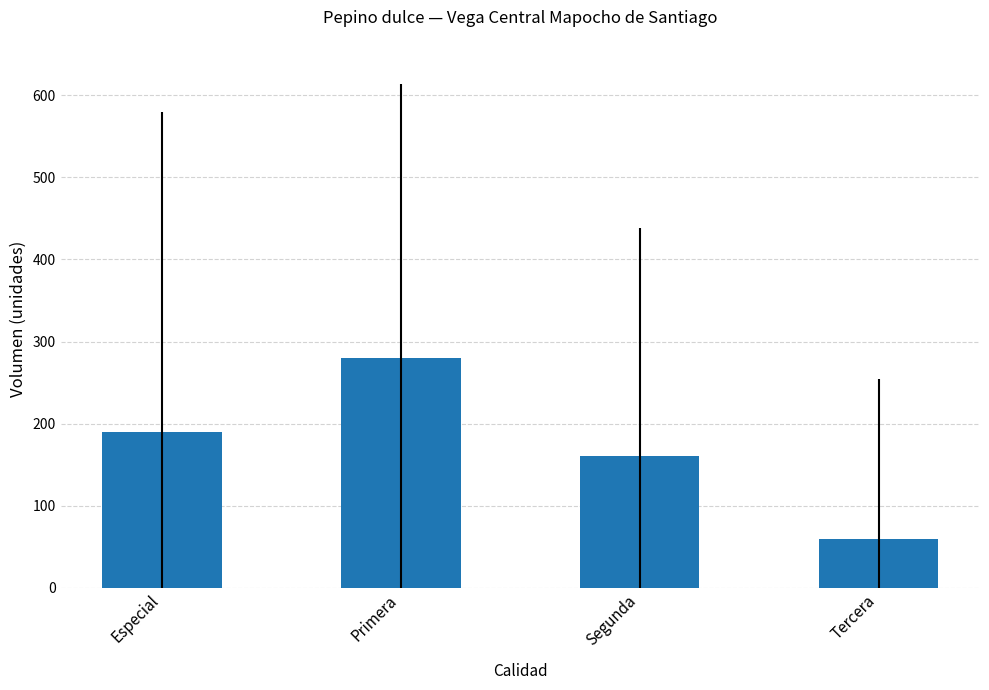

What is the minimum value shown in the chart?

60